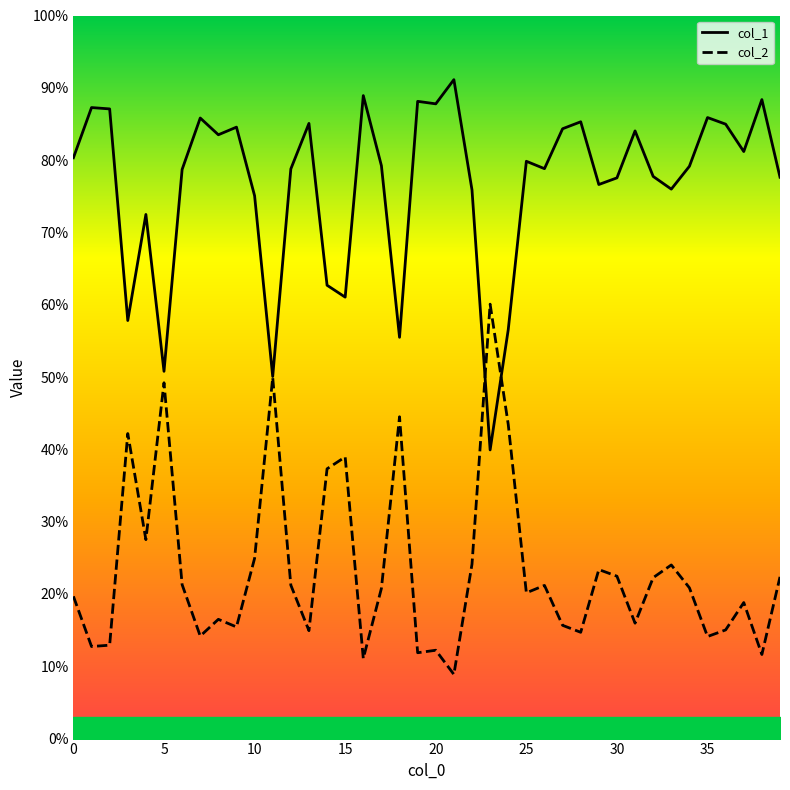

What is the difference between the highest and lowest values at 0?

0.6